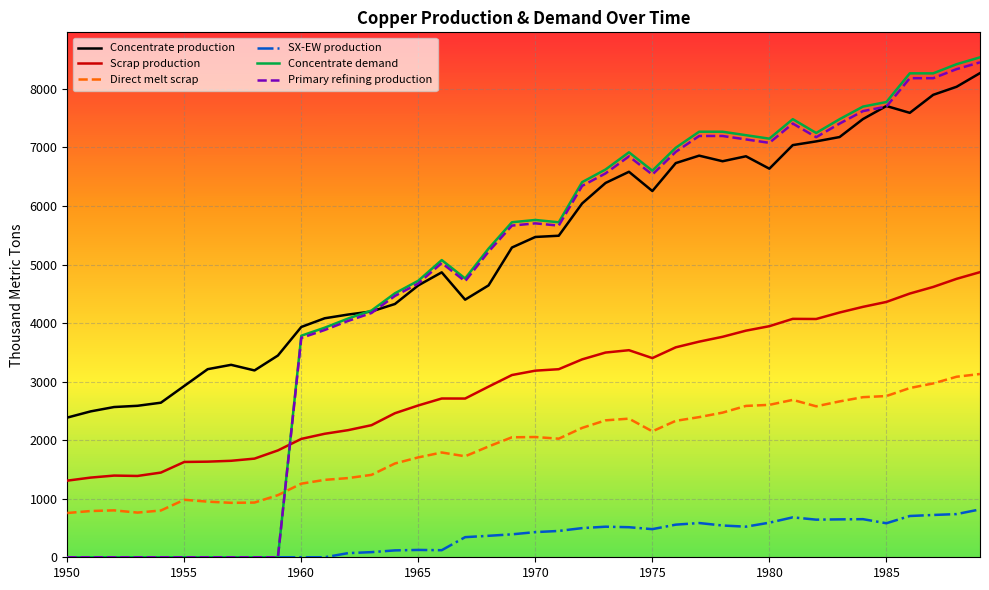

What is the difference between the maximum and second lowest values in the Primary refining production series?

8452.7